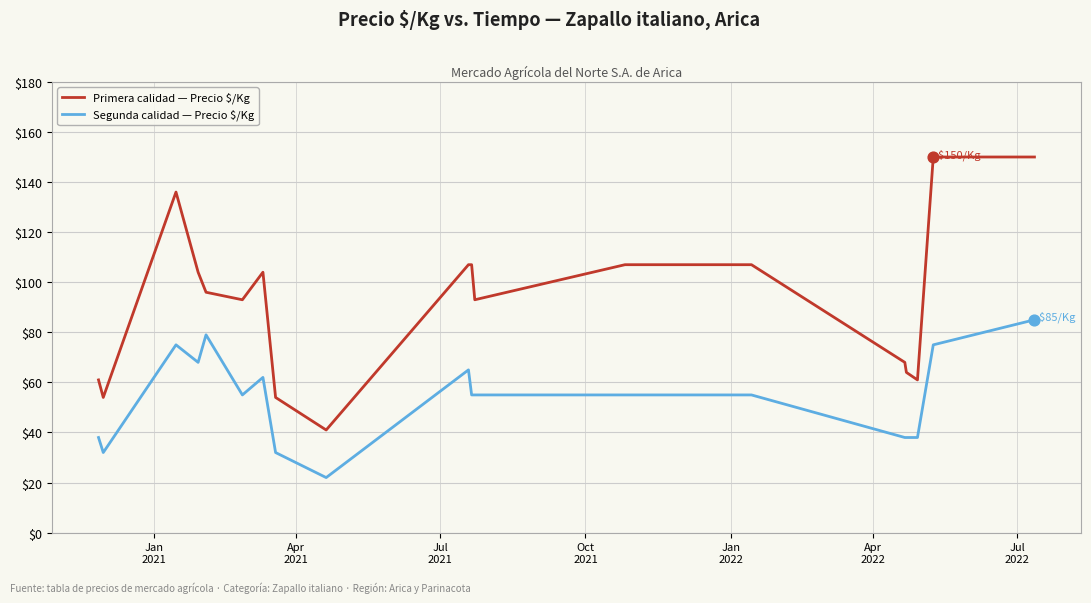

Which series has the largest range (max minus min)?

Primera calidad — Precio $/Kg